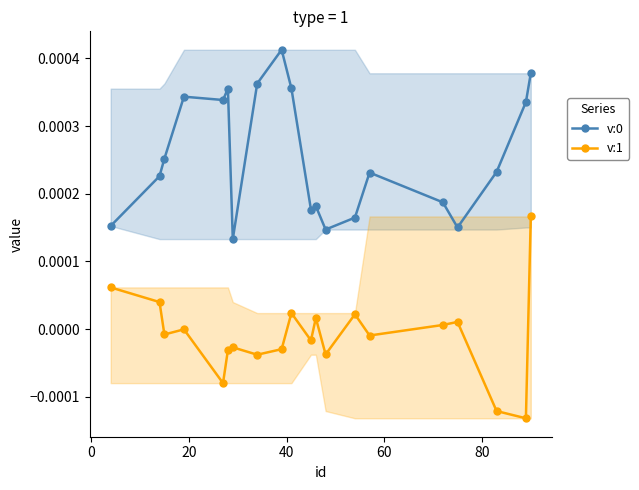

List the series in order of their peak value, lowest first.

v:1, v:0